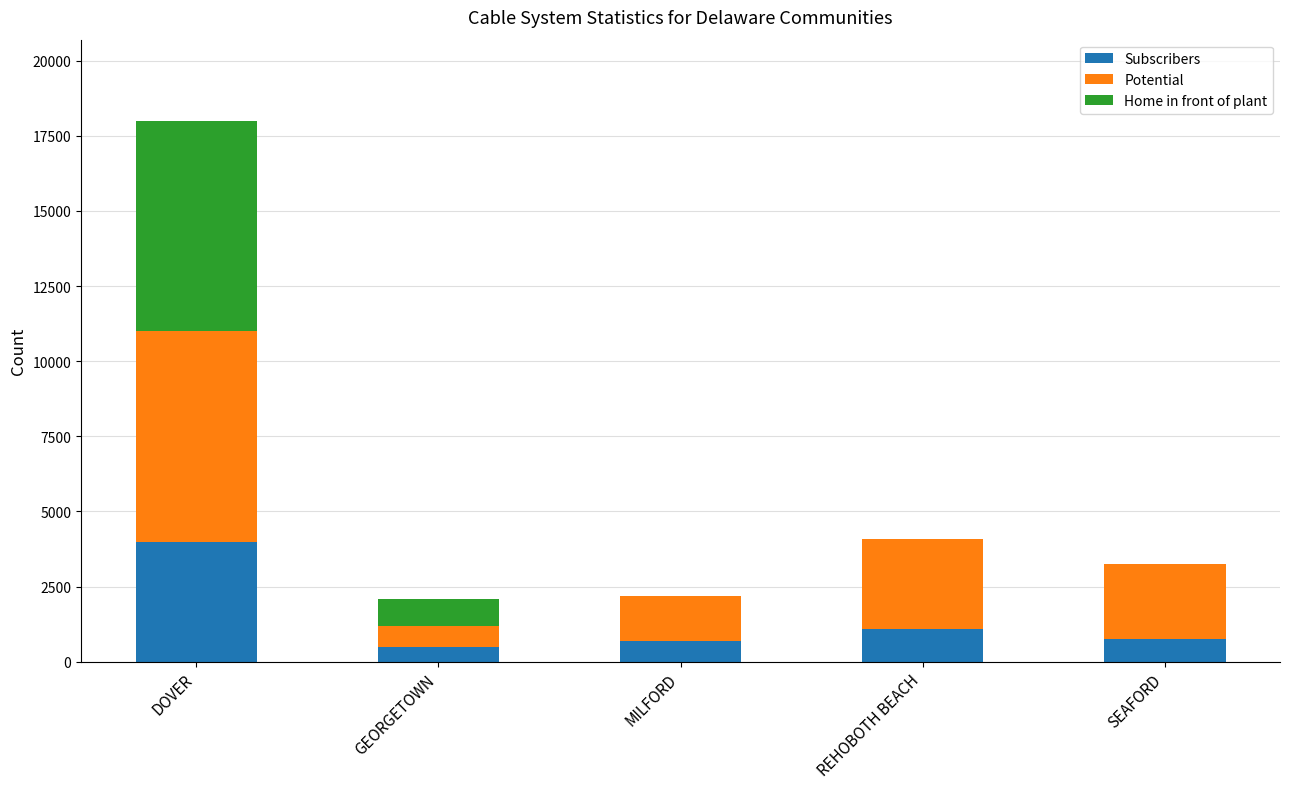

What is the sum of the Subscribers values at DOVER and REHOBOTH BEACH?

5100